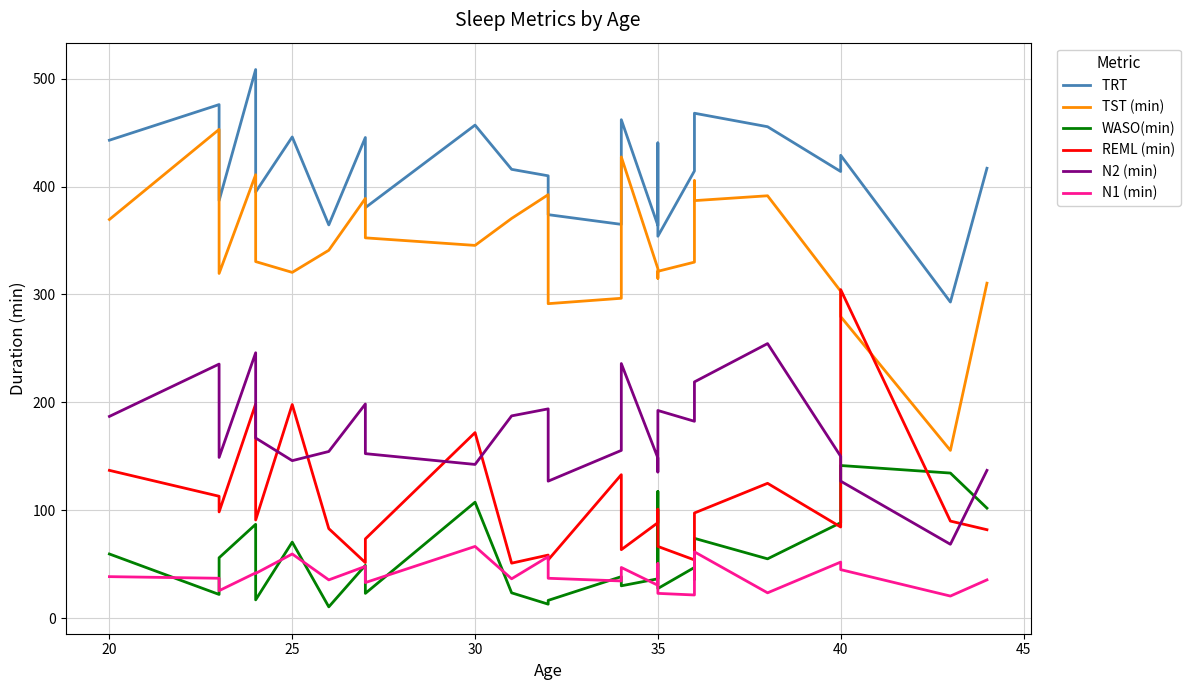

What is the value of the TRT  point at the 4th from the left?

508.5